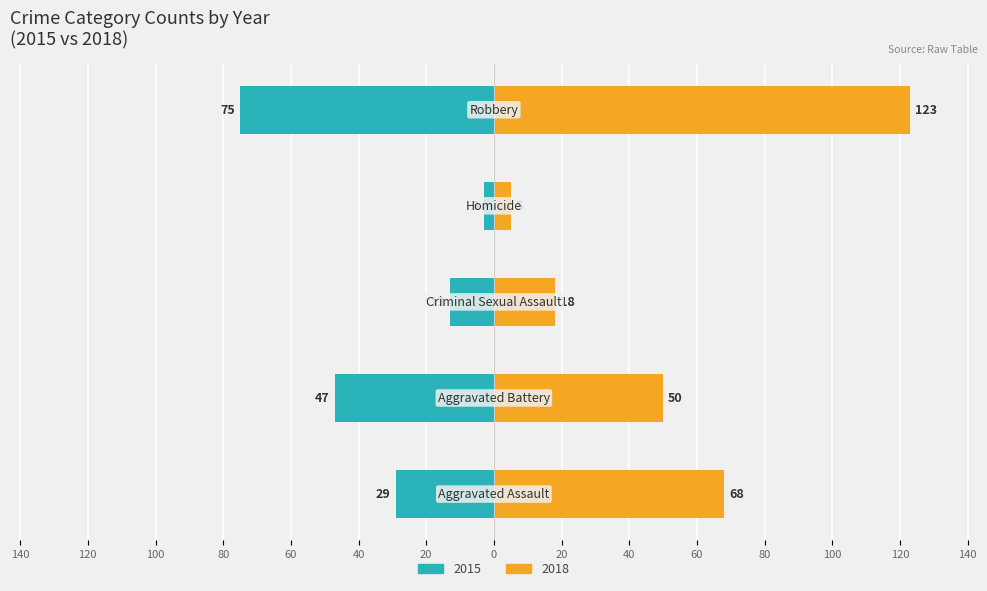

Which series has the largest total across all categories?

2018